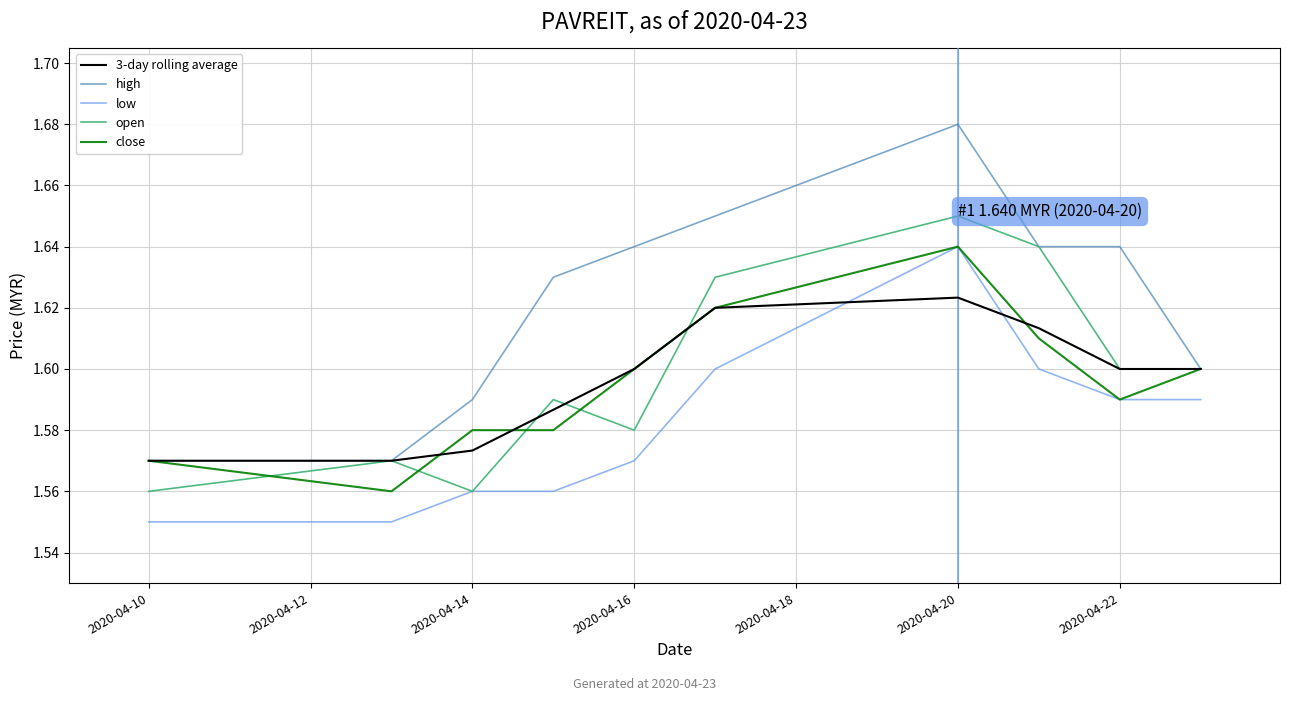

The open series shows 1.6 at 2020-04-10. True or false?

True